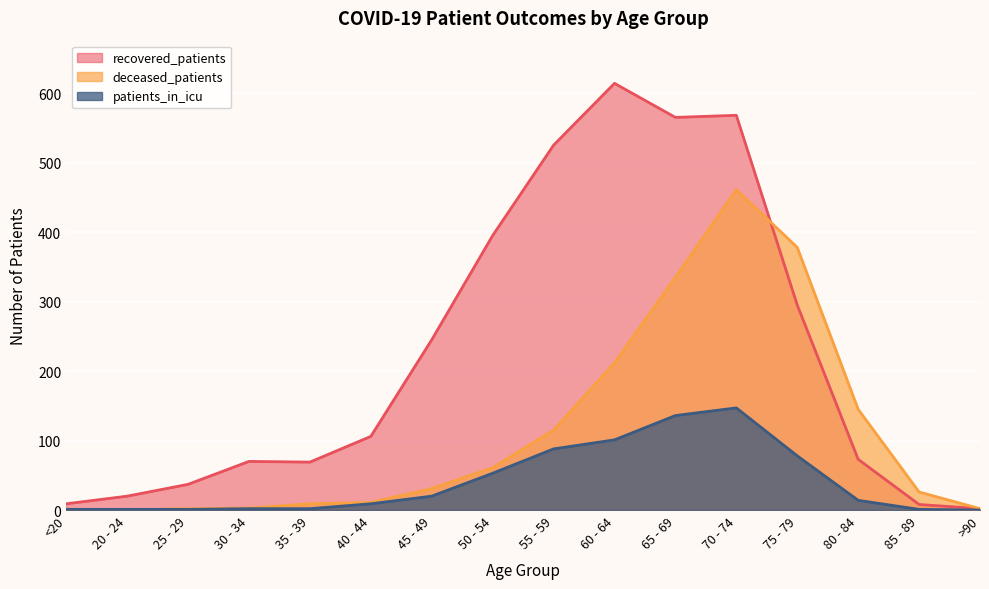

How many values in patients_in_icu are above zero?

15